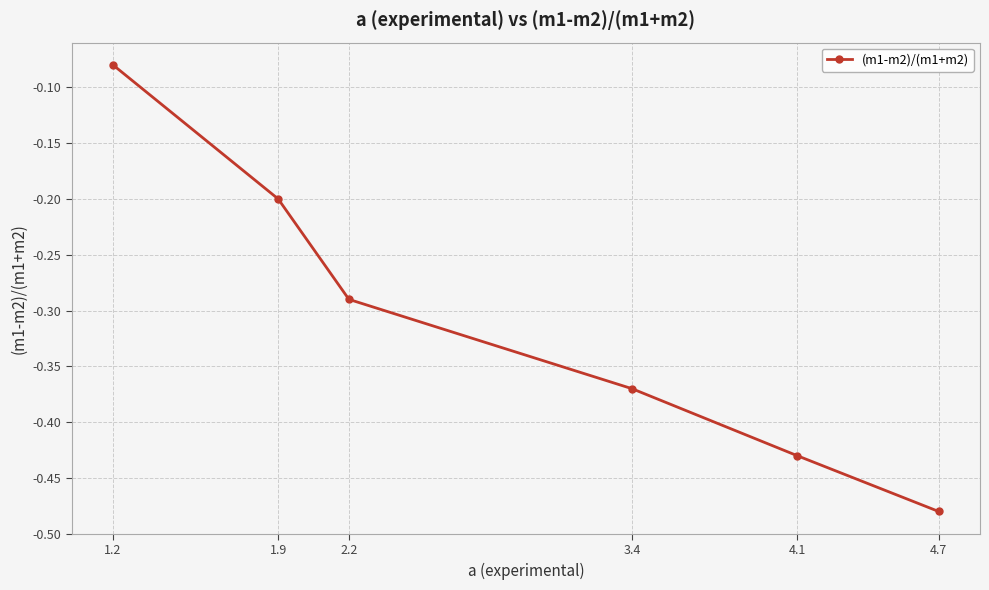

The chart shows a value of -0.5 at 2.2. True or false?

False